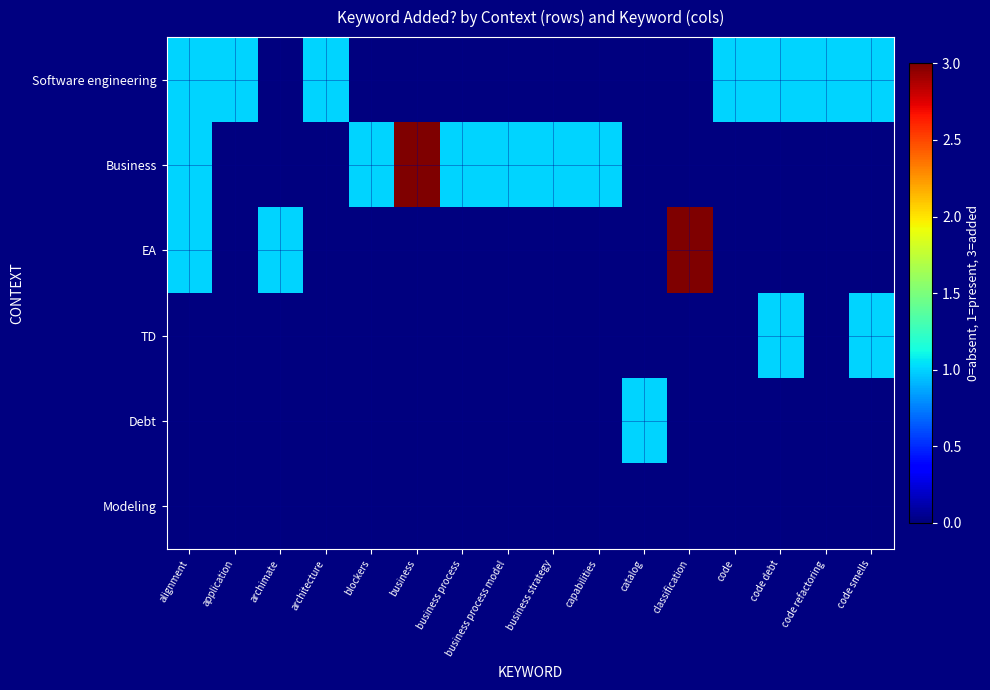

Which series has the largest total across all categories?

Business